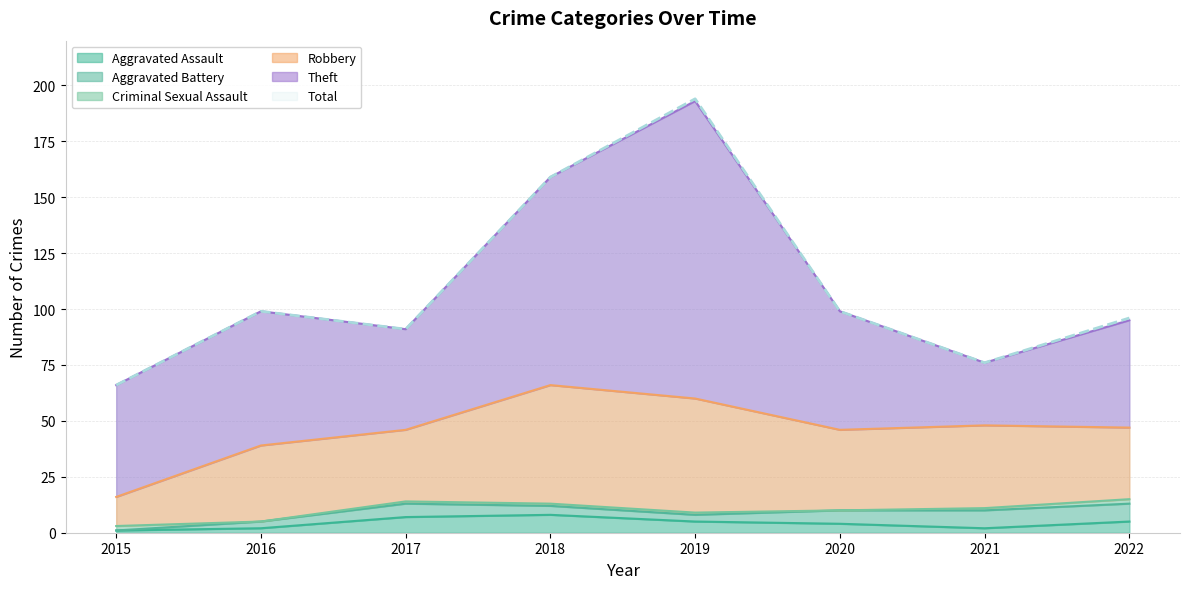

What is the total value across all series at 2021?

152